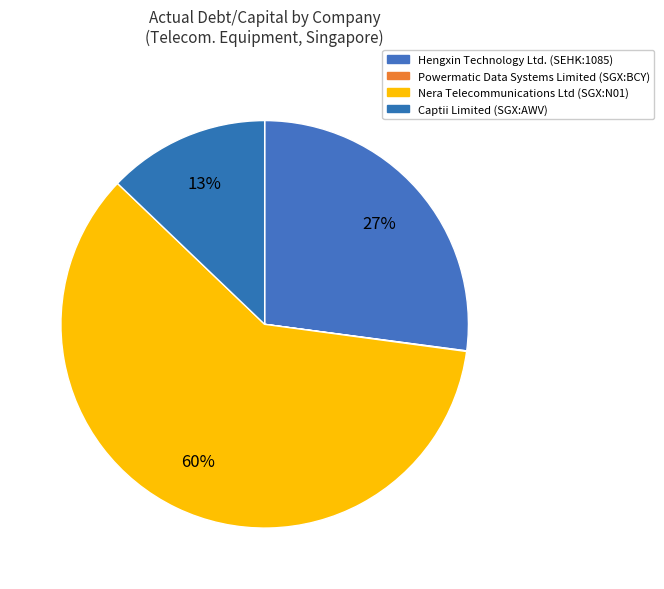

Between Captii Limited (SGX:AWV) and Hengxin Technology Ltd. (SEHK:1085), which is larger?

Hengxin Technology Ltd. (SEHK:1085)